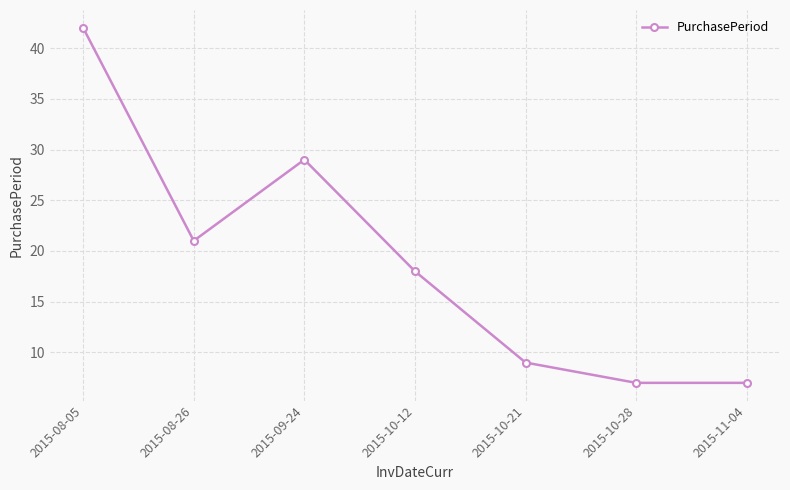

What is the smallest value displayed?

7